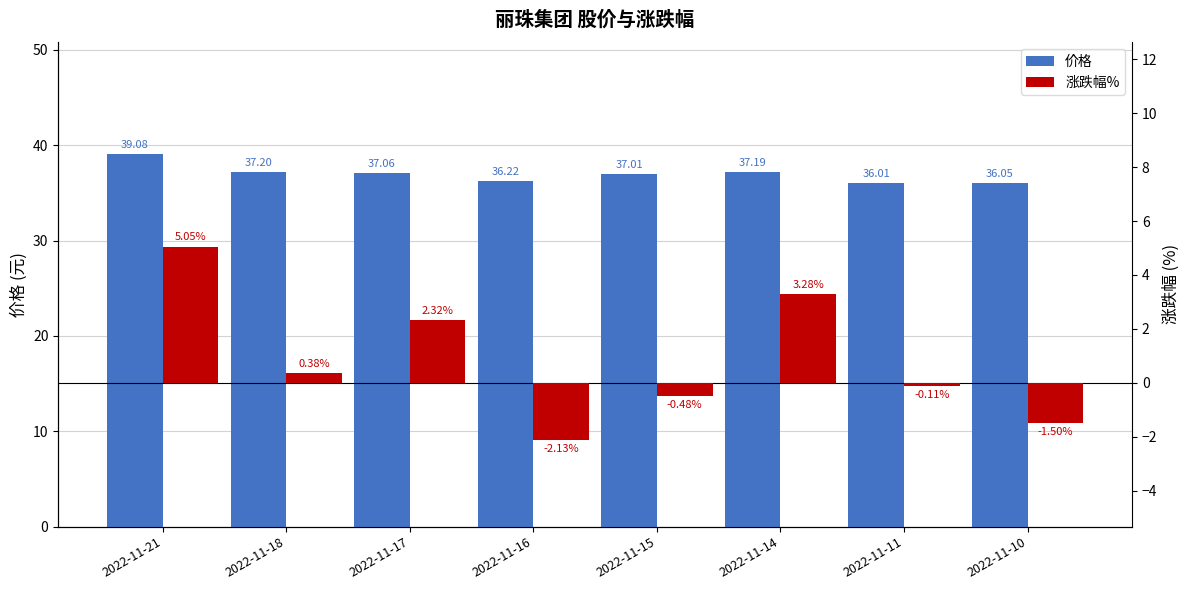

Reading right to left, list all the values displayed in this chart.

价格: 36.0	36.0	37.2	37.0	36.2	37.1	37.2	39.1
涨跌幅%: -1.5	-0.1	3.3	-0.5	-2.1	2.3	0.4	5.0